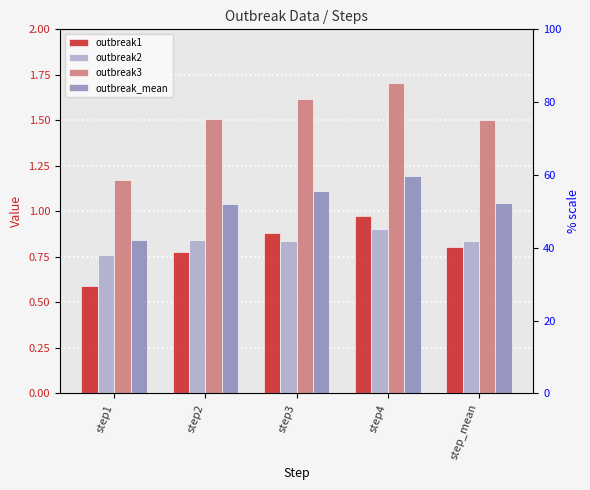

At which category is the sum across all series the highest?

step4